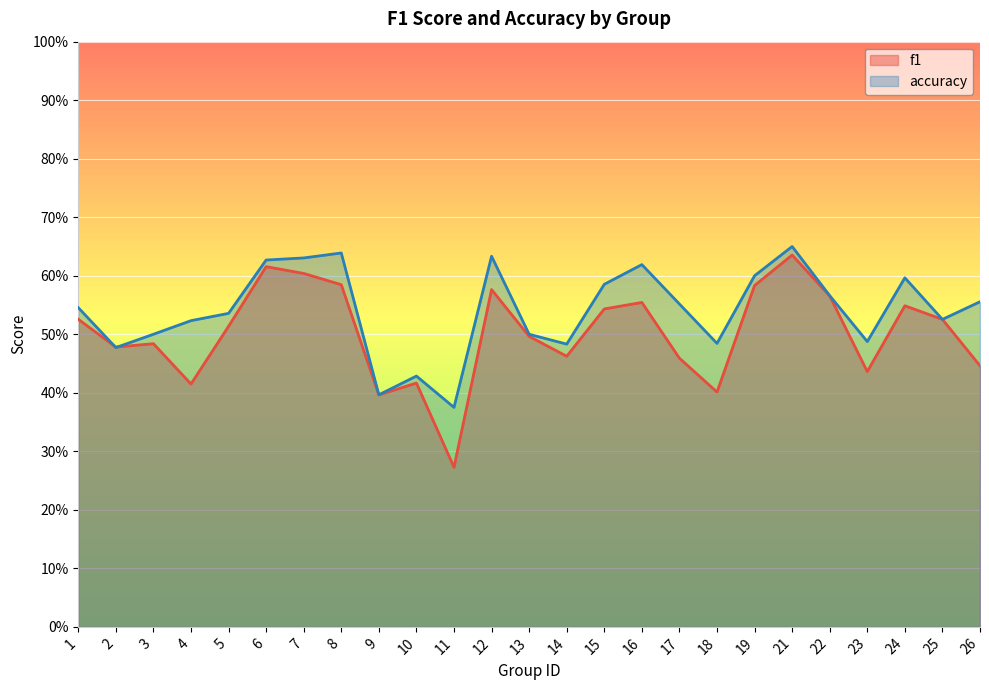

How many lines are shown in the chart?

2